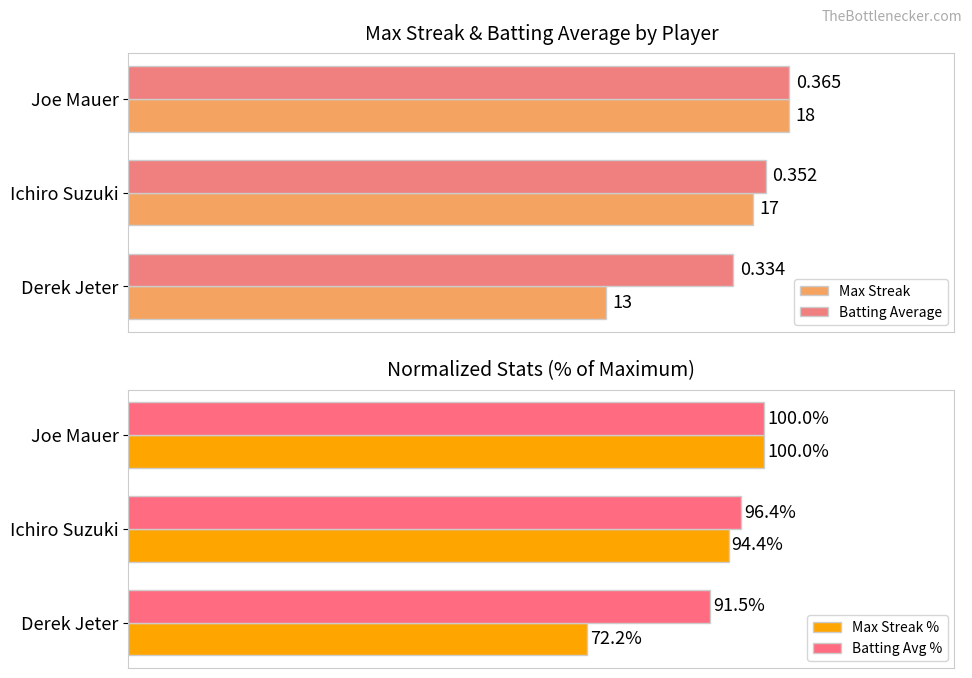

At which label is Batting Avg % closest to 95?

Ichiro Suzuki